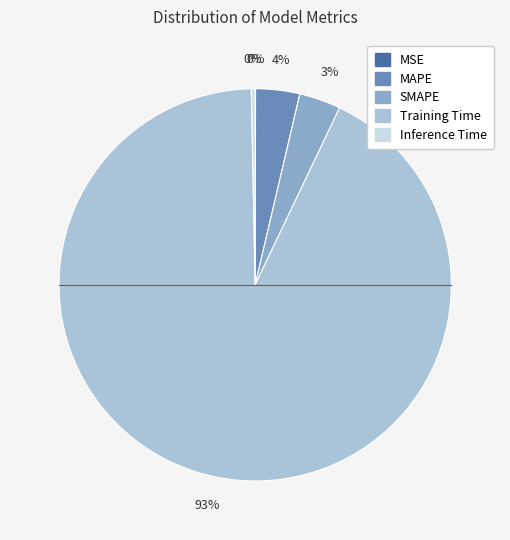

Which category accounts for the majority?

Training Time